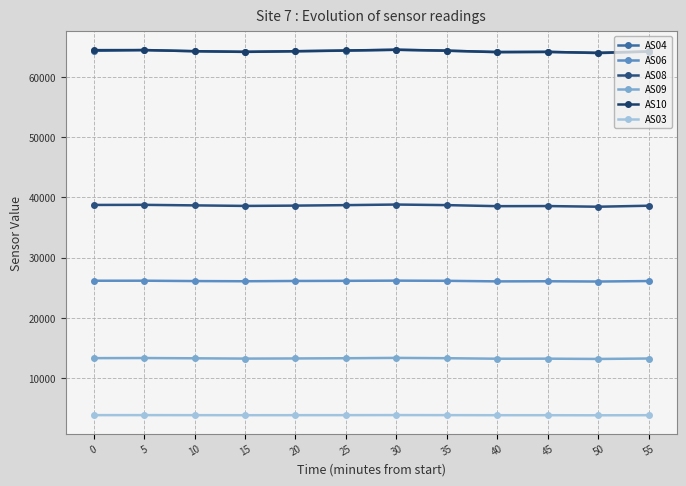

The value of AS08 at 35 is 60370. True or false?

False